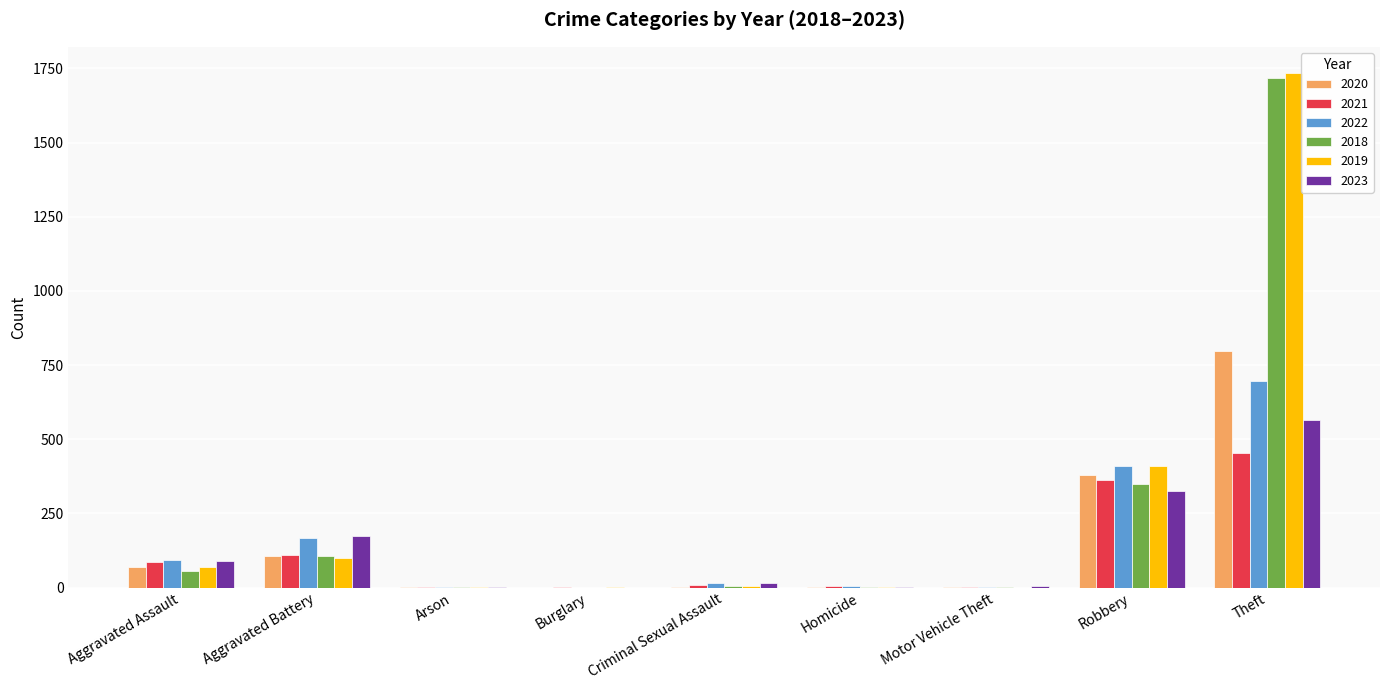

Is the value of 2019 at Theft greater than the value of 2018 at Criminal Sexual Assault?

Yes